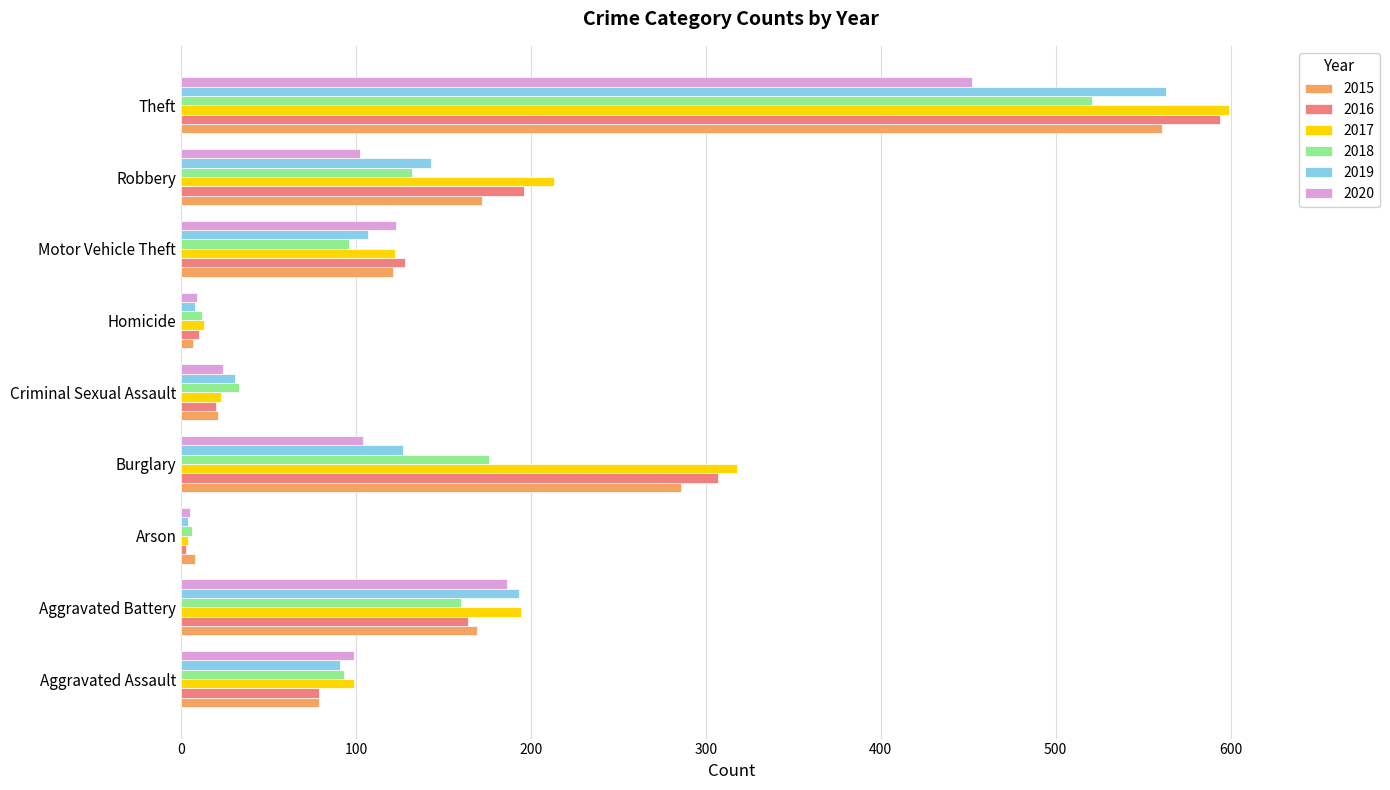

What is the maximum value shown in the chart?

599